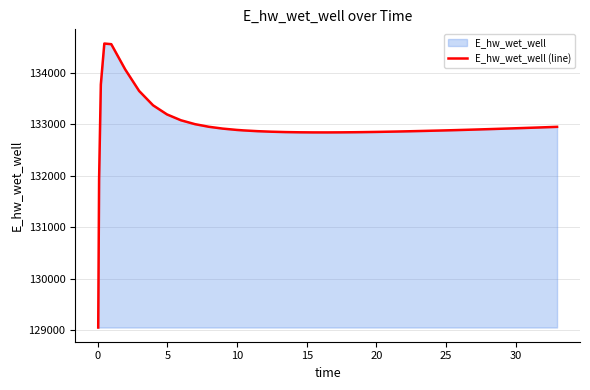

How many distinct data groups are displayed?

1